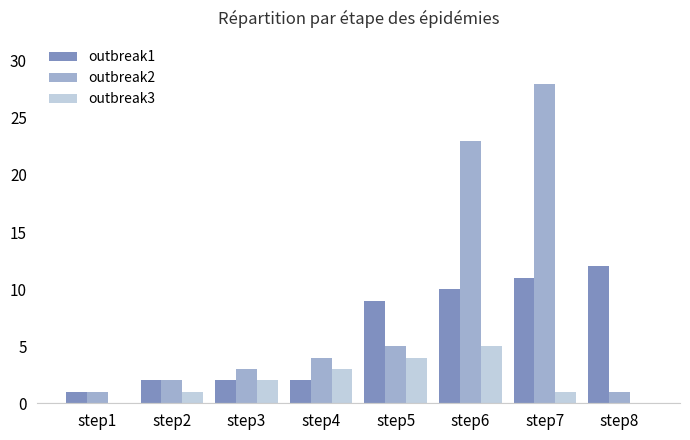

Reading left to right, what are all the values shown in this chart?

outbreak1: step1=1	step2=2	step3=2	step4=2	step5=9	step6=10	step7=11	step8=12
outbreak2: step1=1	step2=2	step3=3	step4=4	step5=5	step6=23	step7=28	step8=1
outbreak3: step1=0	step2=1	step3=2	step4=3	step5=4	step6=5	step7=1	step8=0